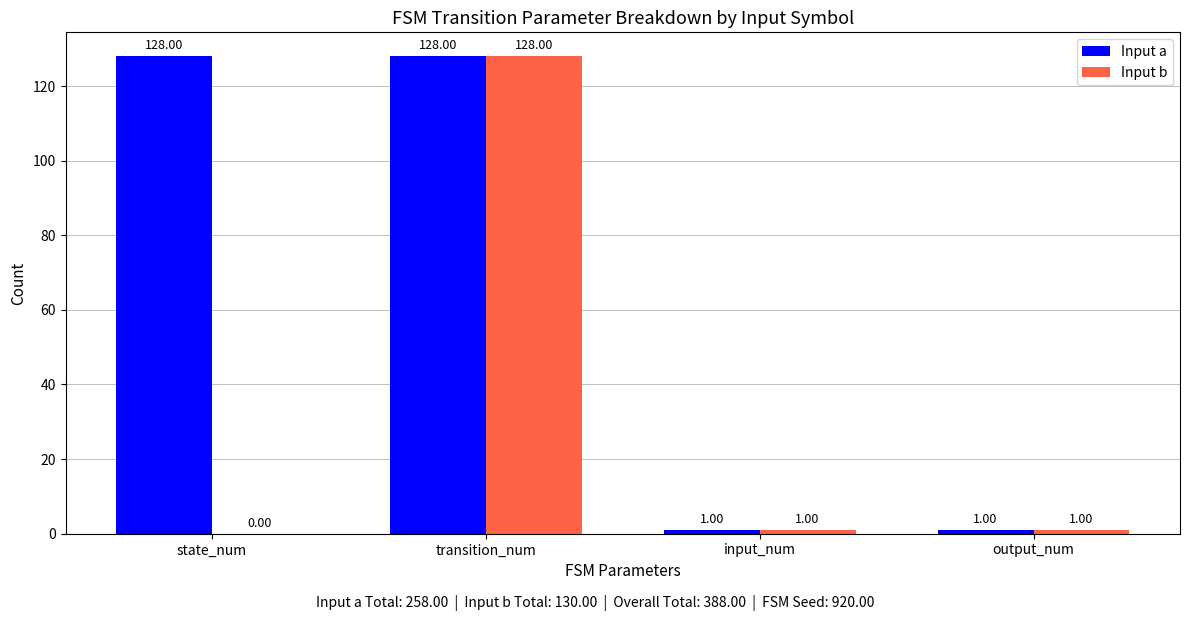

Which category has the highest value in the Input b series?

transition_num